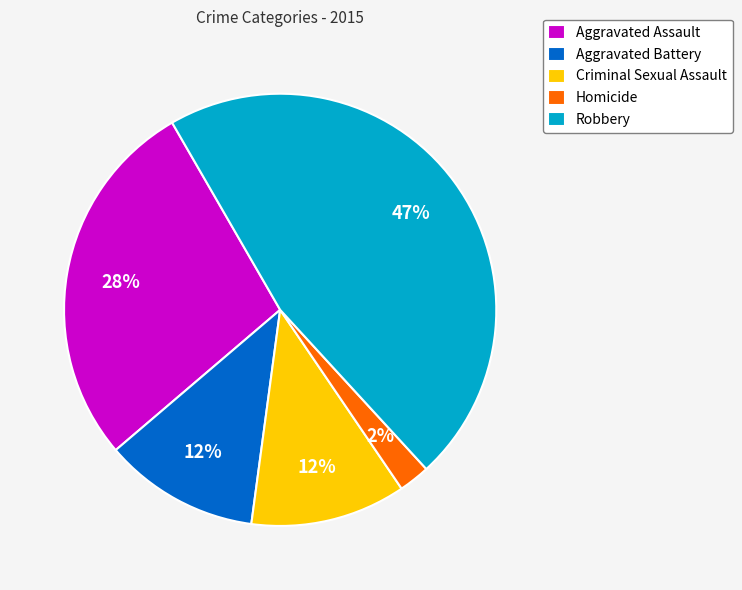

What is the smallest slice in the pie chart?

Homicide